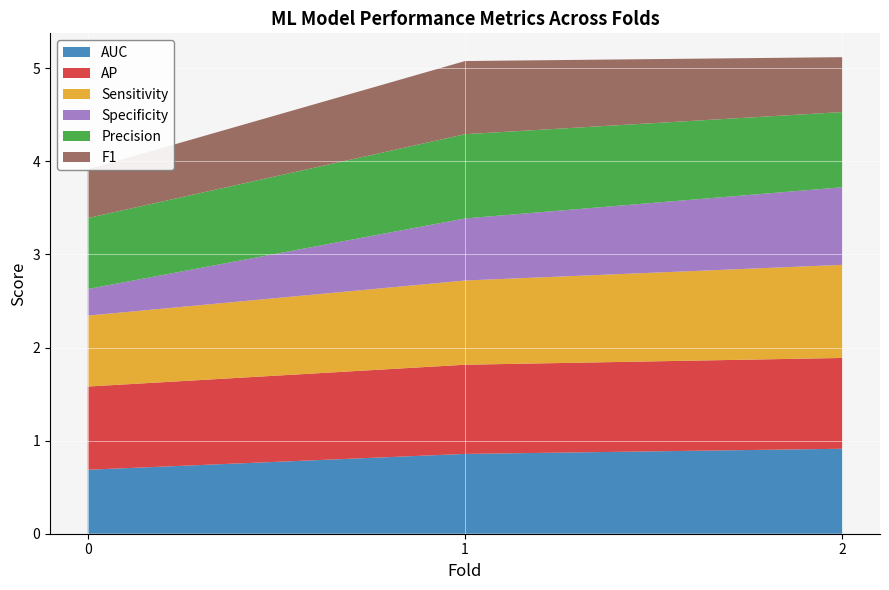

Reading right to left, list all the values displayed in this chart.

AUC: 2=0.9	1=0.9	0=0.7
AP: 2=1.0	1=1.0	0=0.9
Sensitivity: 2=1.0	1=0.9	0=0.8
Specificity: 2=0.8	1=0.7	0=0.3
Precision: 2=0.8	1=0.9	0=0.8
F1: 2=0.6	1=0.8	0=0.5